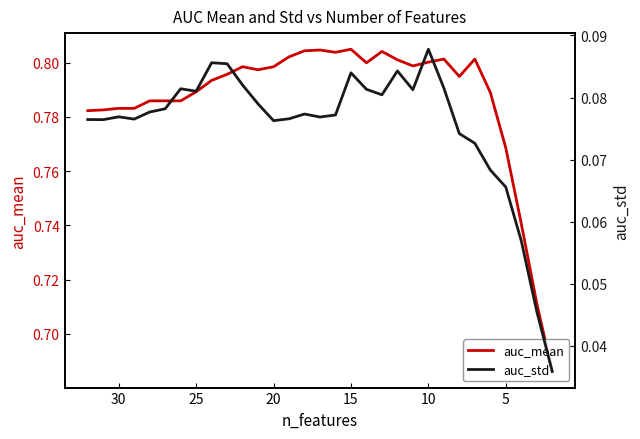

What is the sum of all auc_std values?

2.3